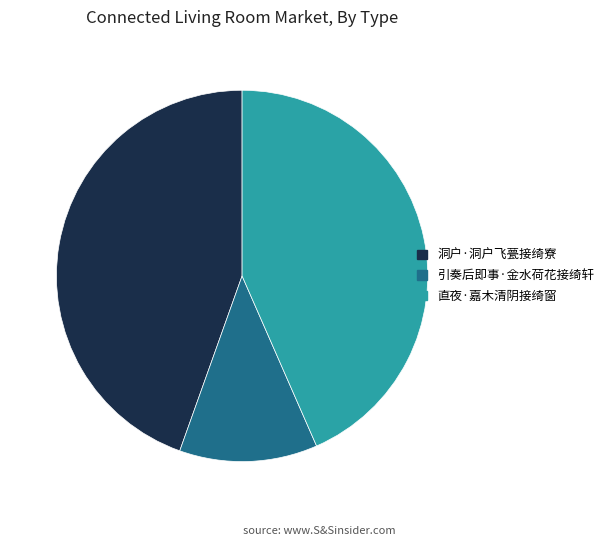

Between 洞户·洞户飞甍接绮寮 and 直夜·嘉木清阴接绮窗, which is larger?

洞户·洞户飞甍接绮寮